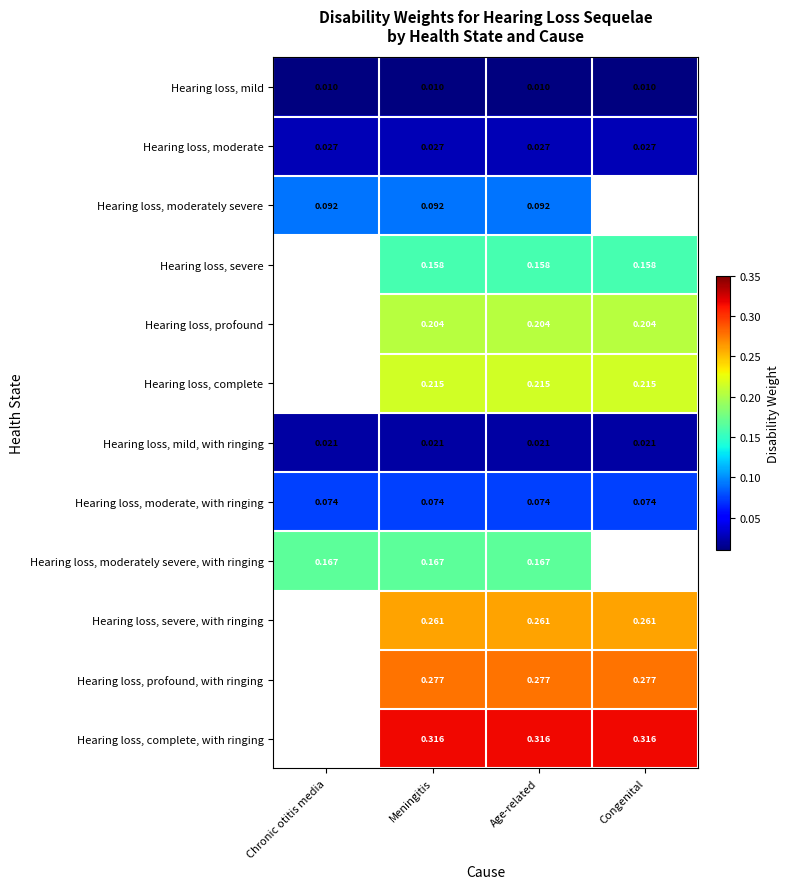

Is the value of Hearing loss, complete at Congenital greater than the value of Hearing loss, mild at Congenital?

Yes